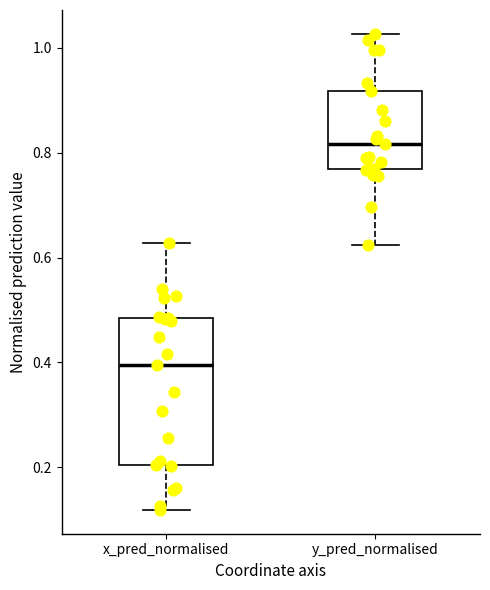

Reading left to right, transcribe this box plot: for each box, give where its median line is, the range the box spans, and where its two whiskers end, as read against the y-axis. The values are not printed on the chart, so give them approximately, as read against the axis.

x_pred_normalised: median 0.40, box 0.20 to 0.48, whiskers 0.12 to 0.62
y_pred_normalised: median 0.82, box 0.76 to 0.92, whiskers 0.62 to 1.02